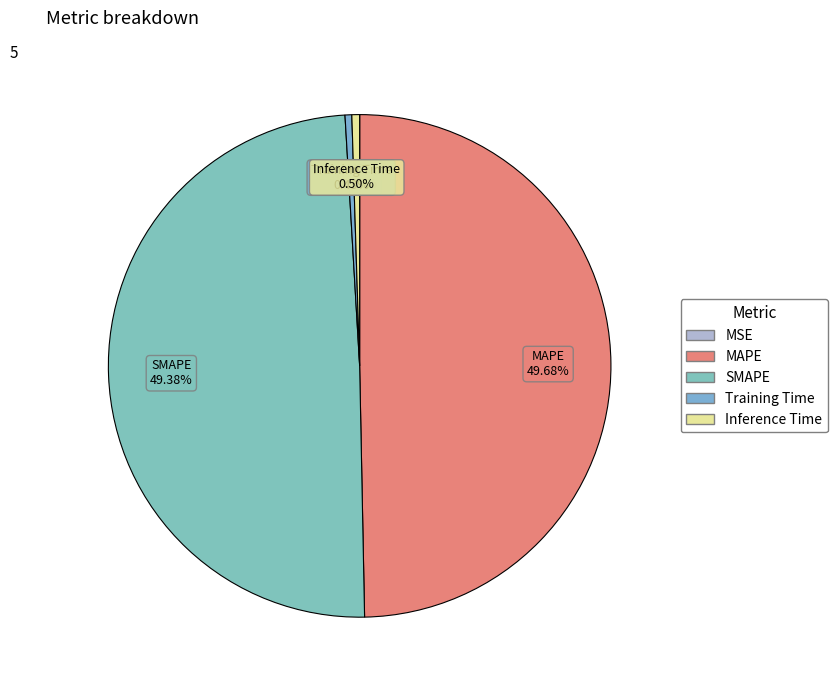

True or false: MAPE accounts for 45% of the total.

False